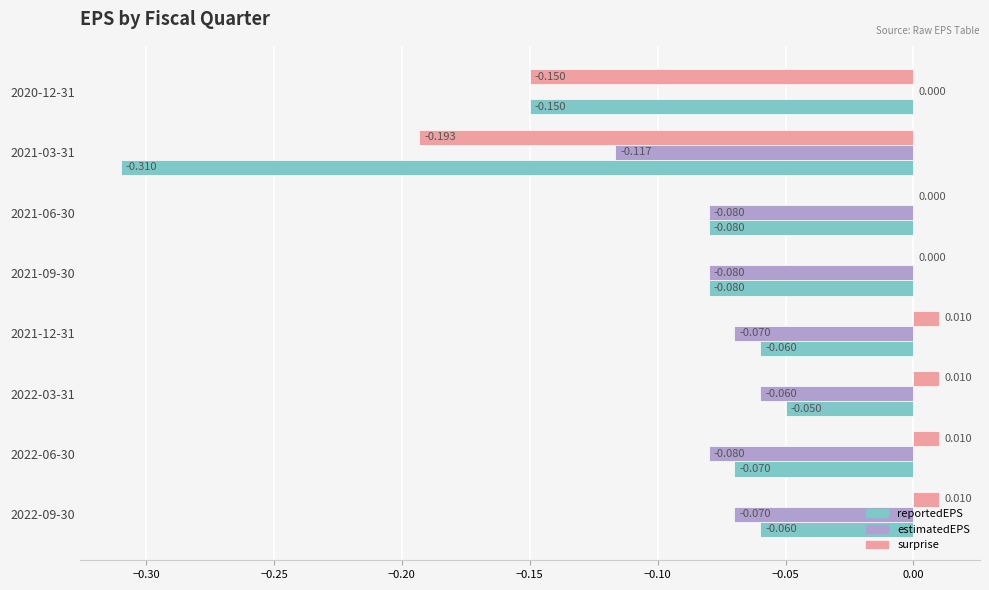

Which series has the largest total across all categories?

surprise